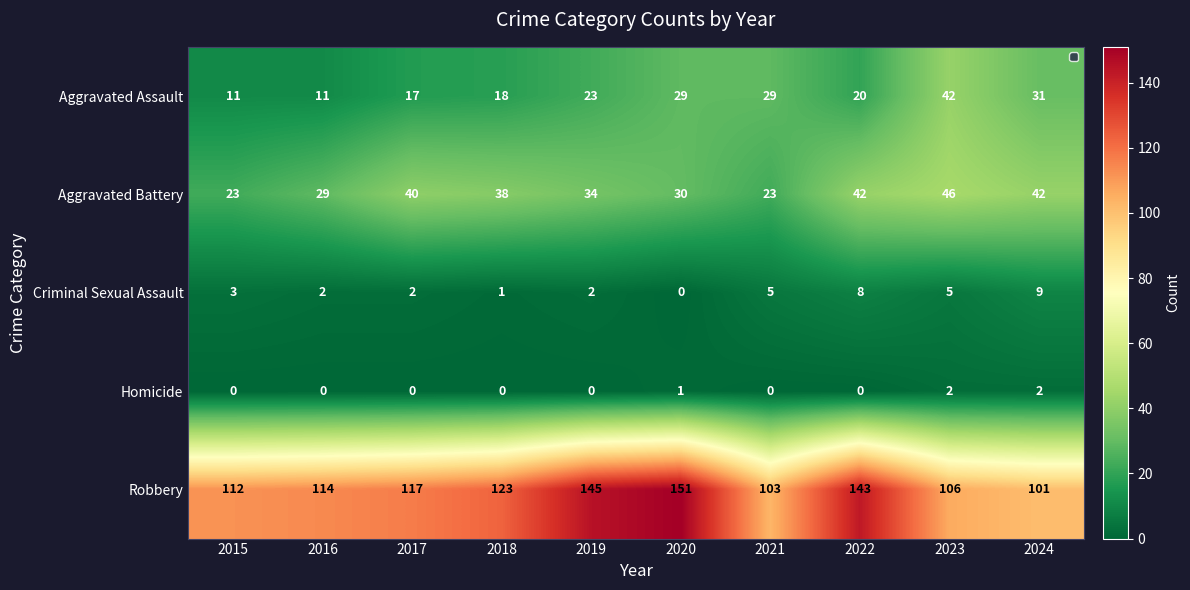

Rank the series by their maximum value, from highest to lowest.

Robbery, Aggravated Battery, Aggravated Assault, Criminal Sexual Assault, Homicide